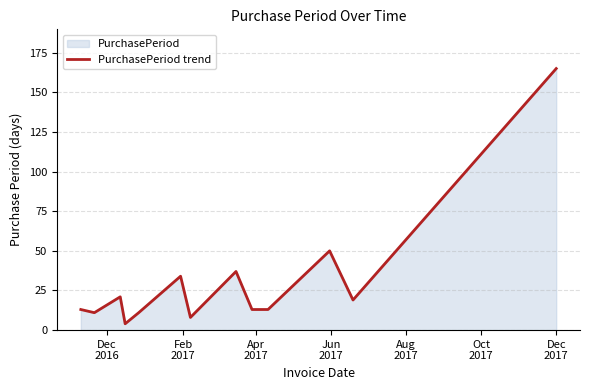

How many lines are shown in the chart?

1